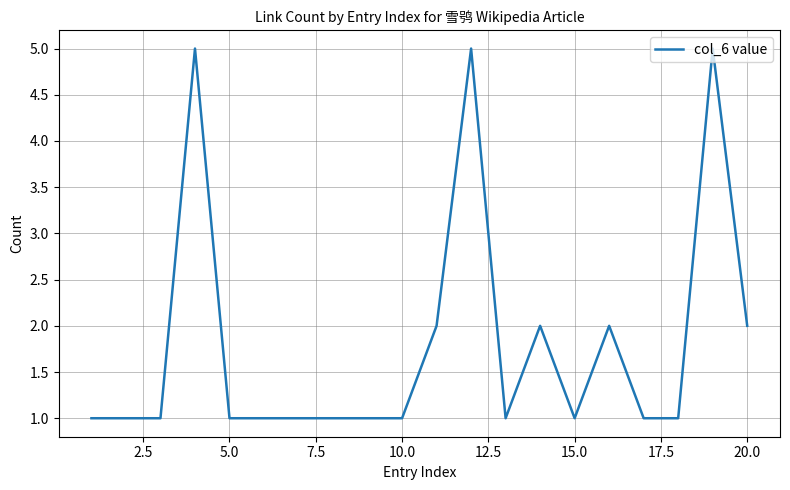

What is the greatest value displayed?

5